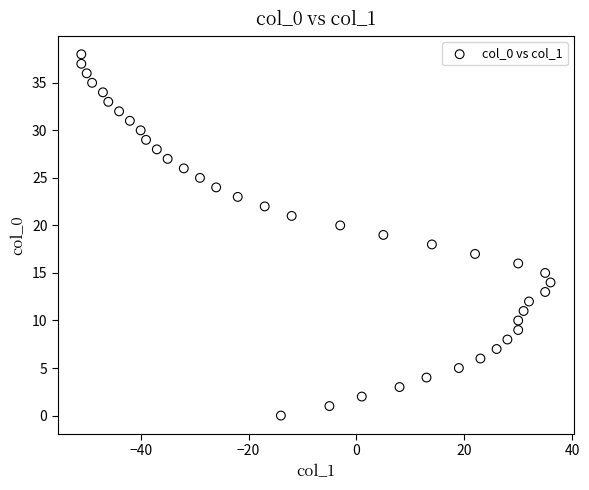

What is the range of Y values (max minus min)?

38